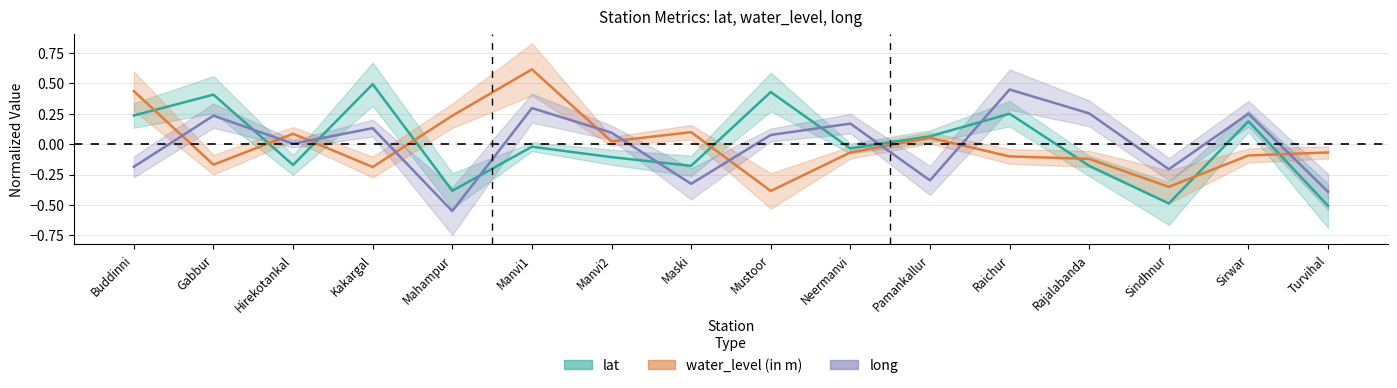

What is the label of the 10th point from the left?

Neermanvi